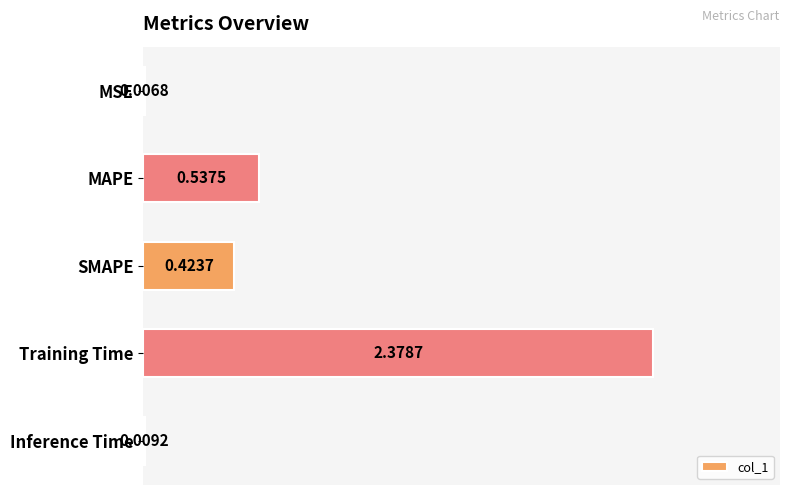

Which has a higher value, Inference Time or Training Time?

Training Time